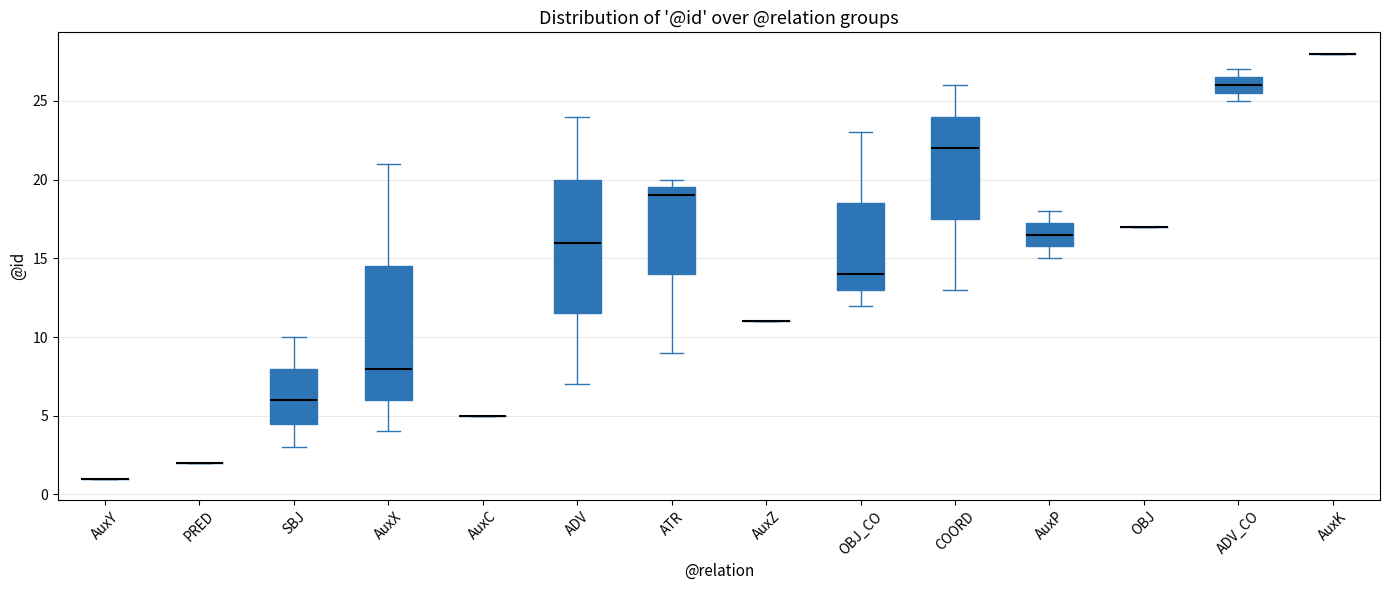

Reading left to right, read every box against the y-axis: the position of its median line, the range the box covers, and the ends of its whiskers. The values are not printed on the chart, so give them approximately, as read against the axis.

AuxY: box collapsed to a line at 1.0, whiskers 1.0 to 1.0
PRED: box collapsed to a line at 2.0, whiskers 2.0 to 2.0
SBJ: median 6.0, box 4.5 to 8.0, whiskers 3.0 to 10.0
AuxX: median 8.0, box 6.0 to 14.5, whiskers 4.0 to 21.0
AuxC: box collapsed to a line at 5.0, whiskers 5.0 to 5.0
ADV: median 16.0, box 11.5 to 20.0, whiskers 7.0 to 24.0
ATR: median 19.0, box 14.0 to 19.5, whiskers 9.0 to 20.0
AuxZ: box collapsed to a line at 11.0, whiskers 11.0 to 11.0
OBJ_CO: median 14.0, box 13.0 to 18.5, whiskers 12.0 to 23.0
COORD: median 22.0, box 17.5 to 24.0, whiskers 13.0 to 26.0
AuxP: median 16.5, box 16.0 to 17.5, whiskers 15.0 to 18.0
OBJ: box collapsed to a line at 17.0, whiskers 17.0 to 17.0
ADV_CO: median 26.0, box 25.5 to 26.5, whiskers 25.0 to 27.0
AuxK: box collapsed to a line at 28.0, whiskers 28.0 to 28.0